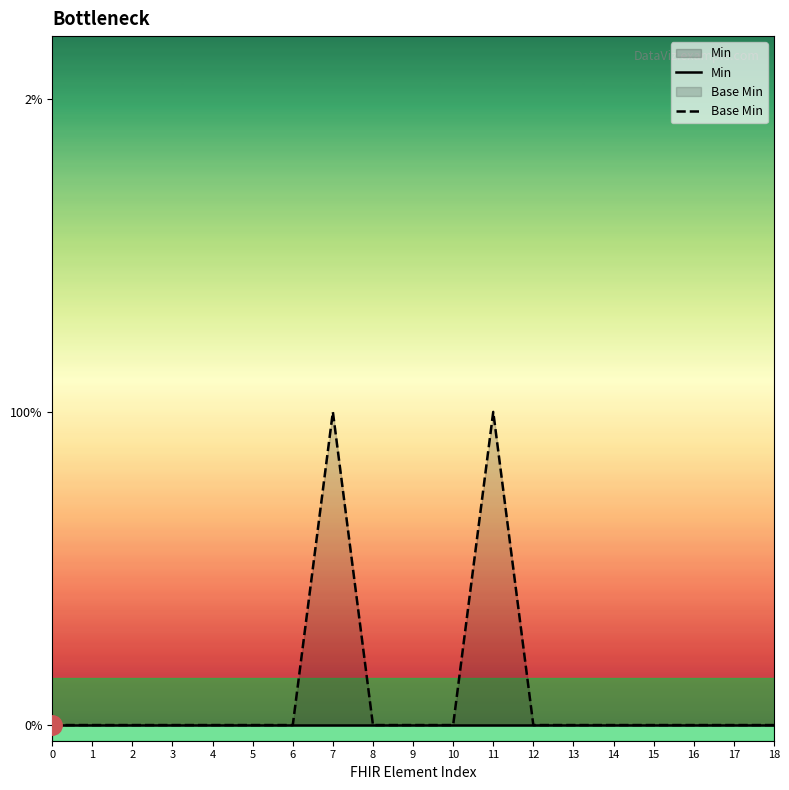

What is the difference between the second highest and minimum values in the Base Min series?

1